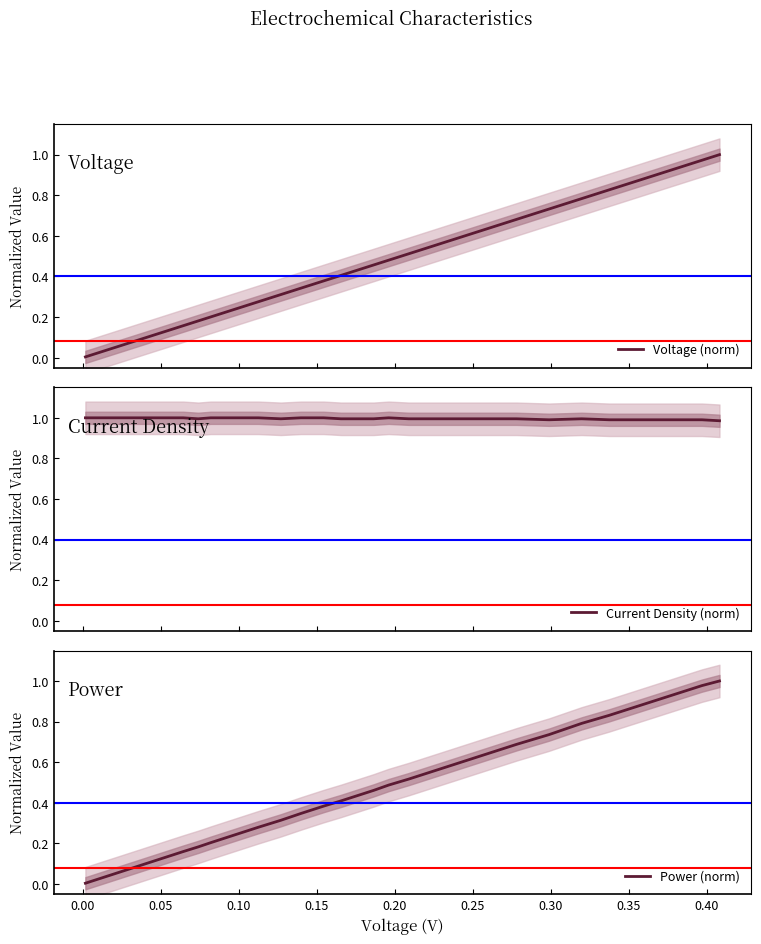

True or false: Voltage (norm) and Power (norm) cross at least once.

False